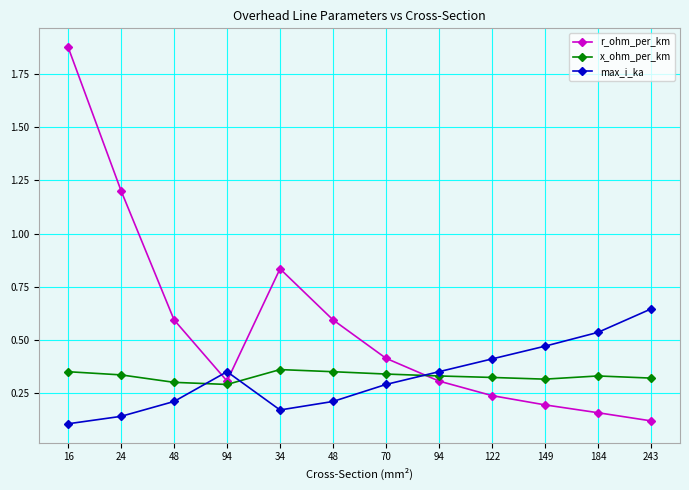

How many lines are shown in the chart?

3